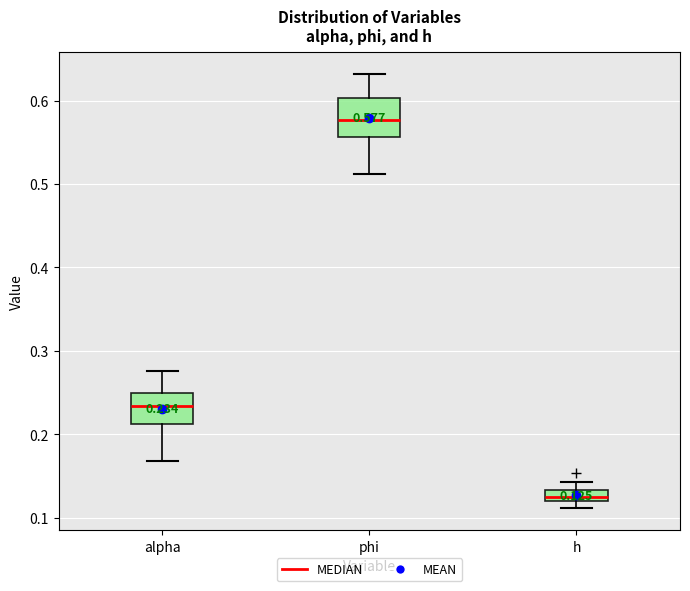

Which box's median line is the highest?

phi